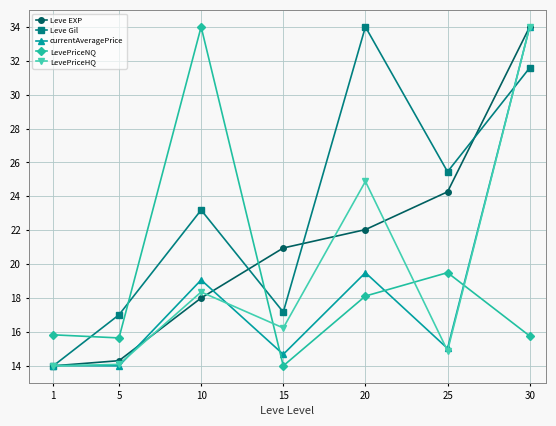

What is the smallest value displayed?

14.0